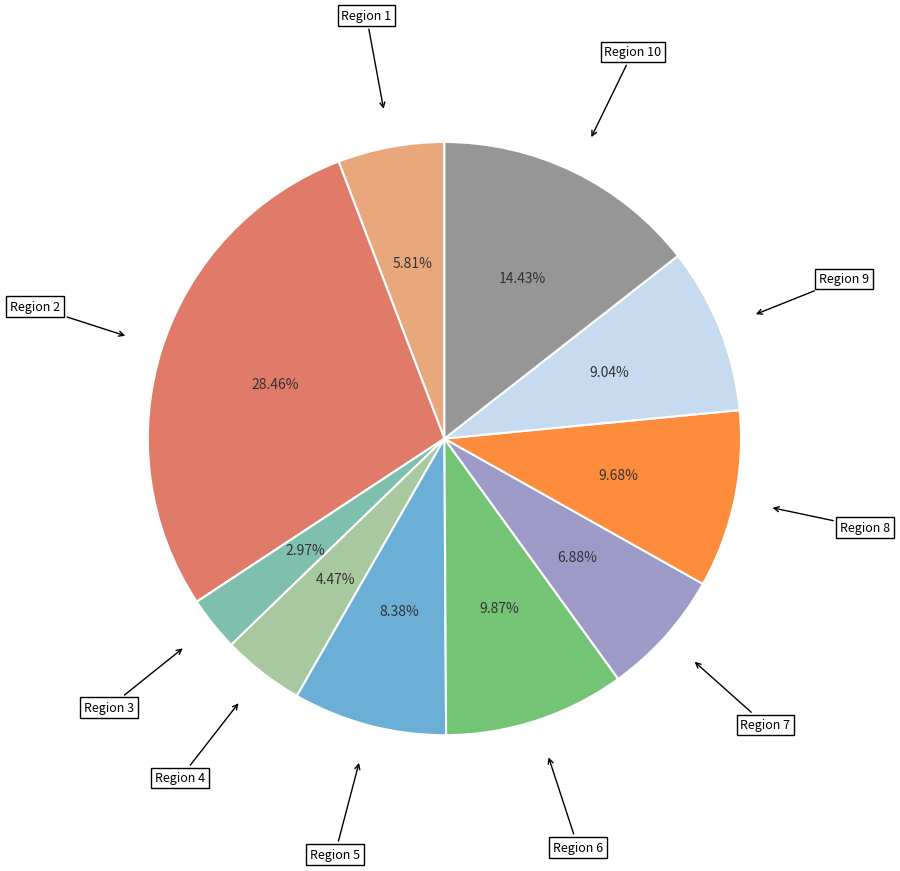

Does any single category account for the majority?

No